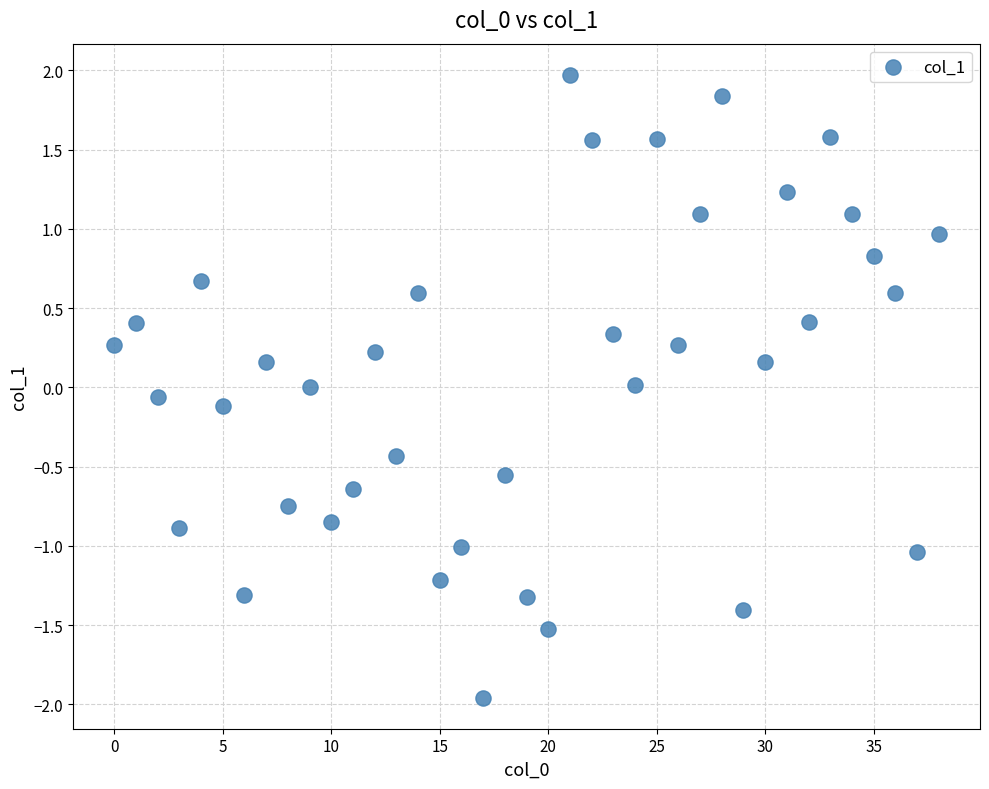

What is the range of Y values (max minus min)?

3.9